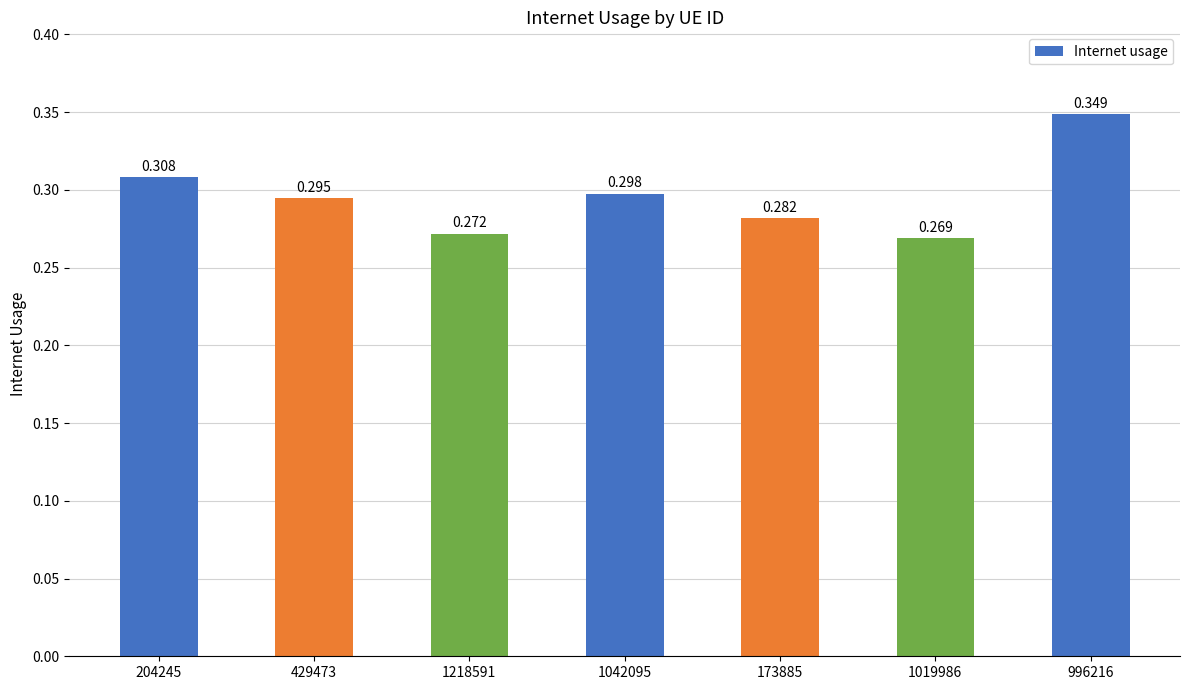

List the labels in order of value, smallest first.

1019986, 1218591, 173885, 429473, 1042095, 204245, 996216